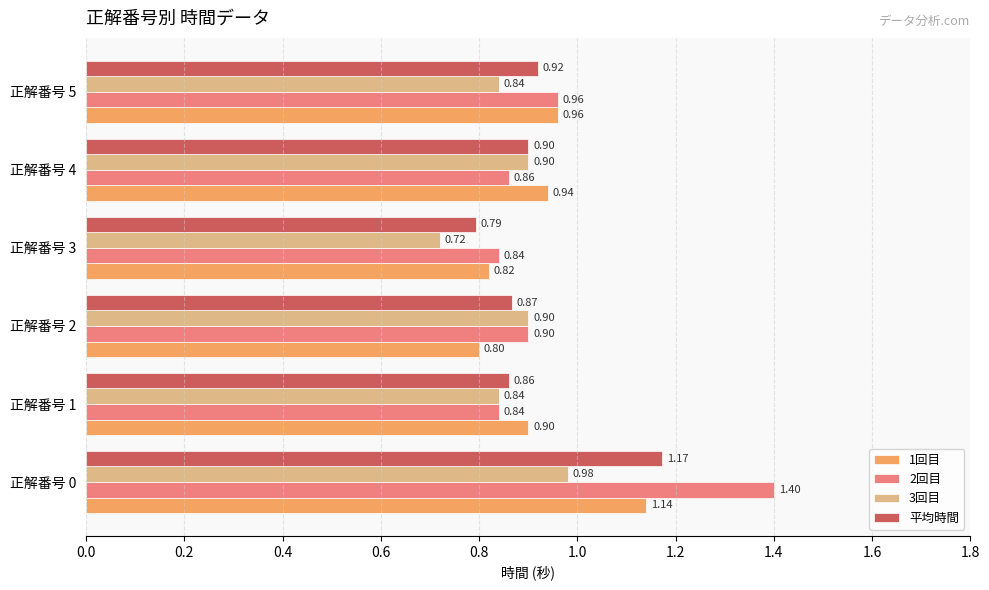

What is the average value of the 平均時間 series?

0.9